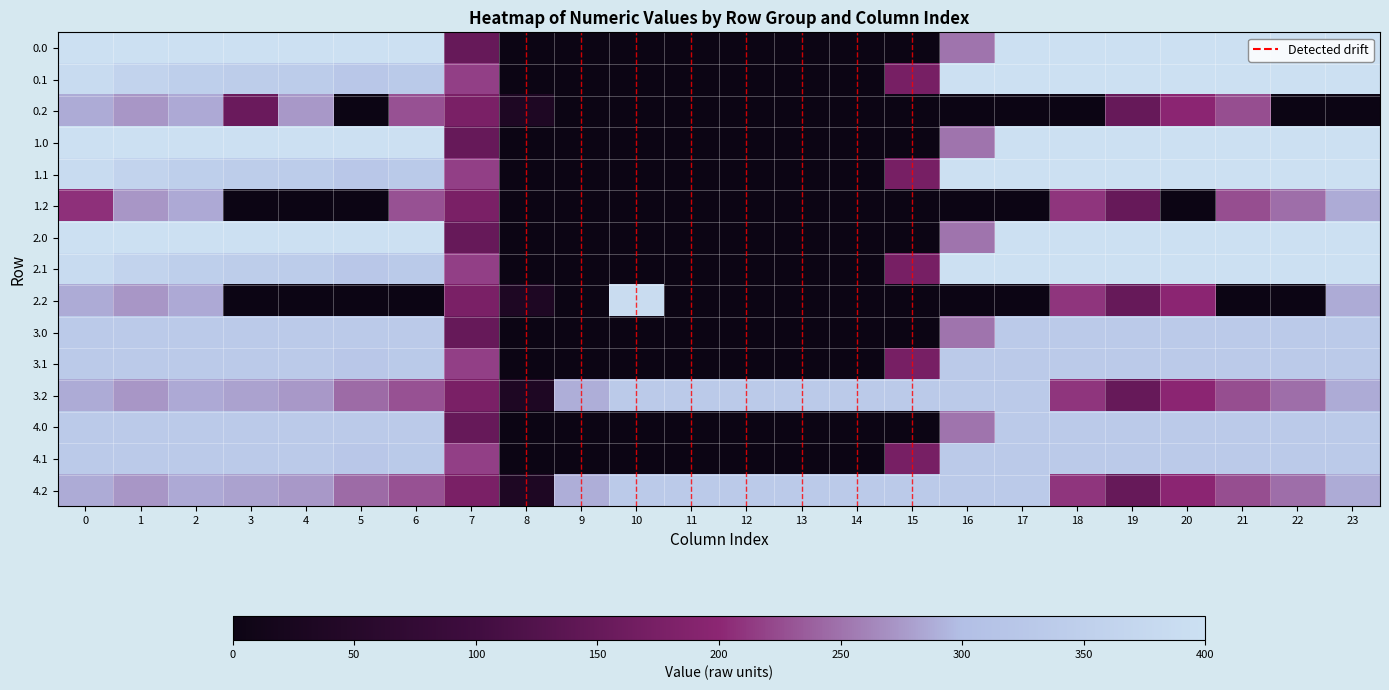

List the series in order of their peak value, highest first.

0.0, 0.1, 1.0, 1.1, 2.0, 2.1, 2.2, 3.0, 3.1, 3.2, 4.0, 4.1, 4.2, 1.2, 0.2